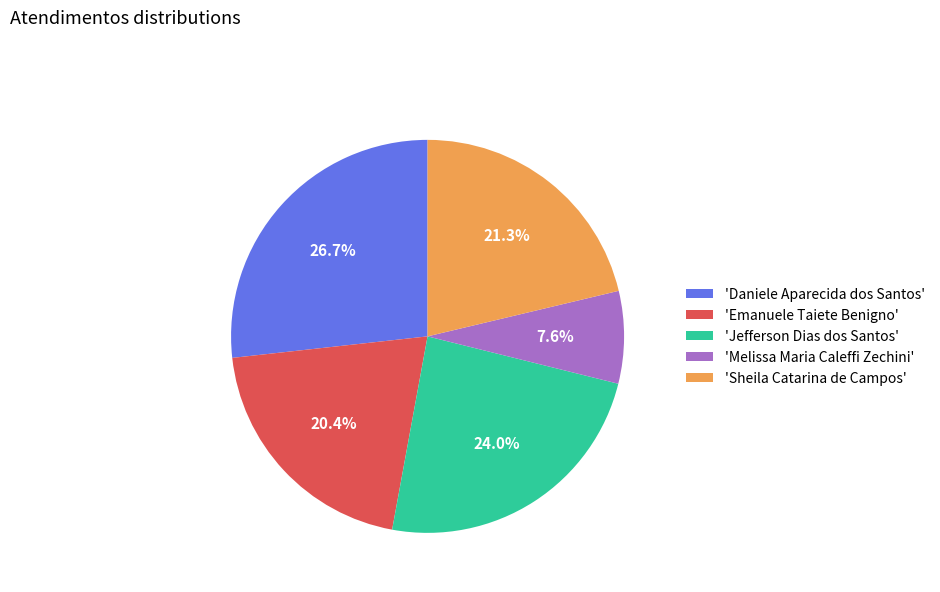

What is the ratio of the value at 'Sheila Catarina de Campos' to the value at 'Emanuele Taiete Benigno'?

1.0